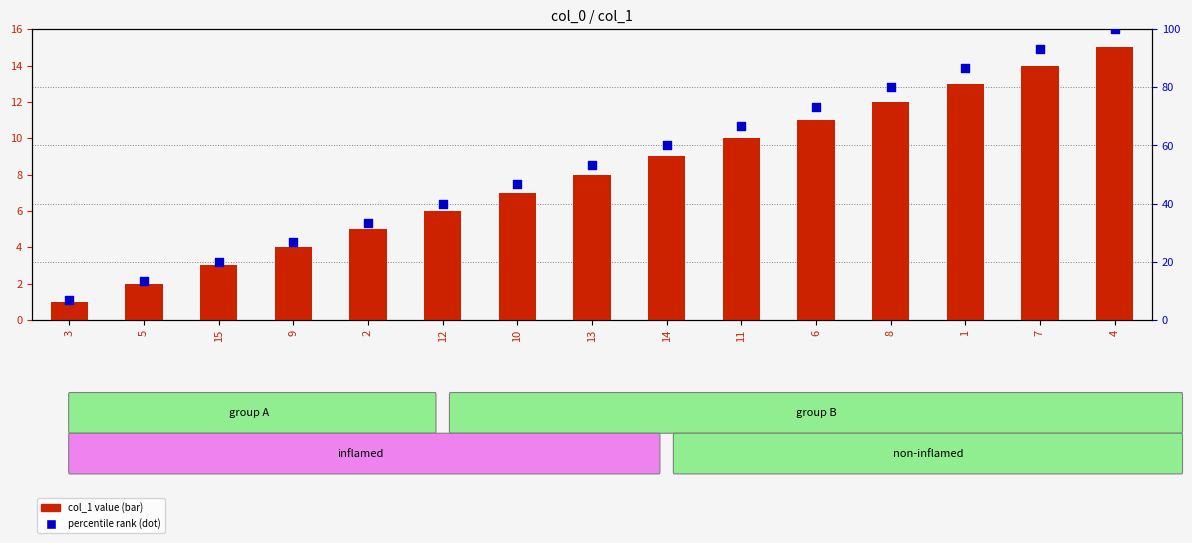

Which series reaches the minimum Y coordinate?

col_1 value